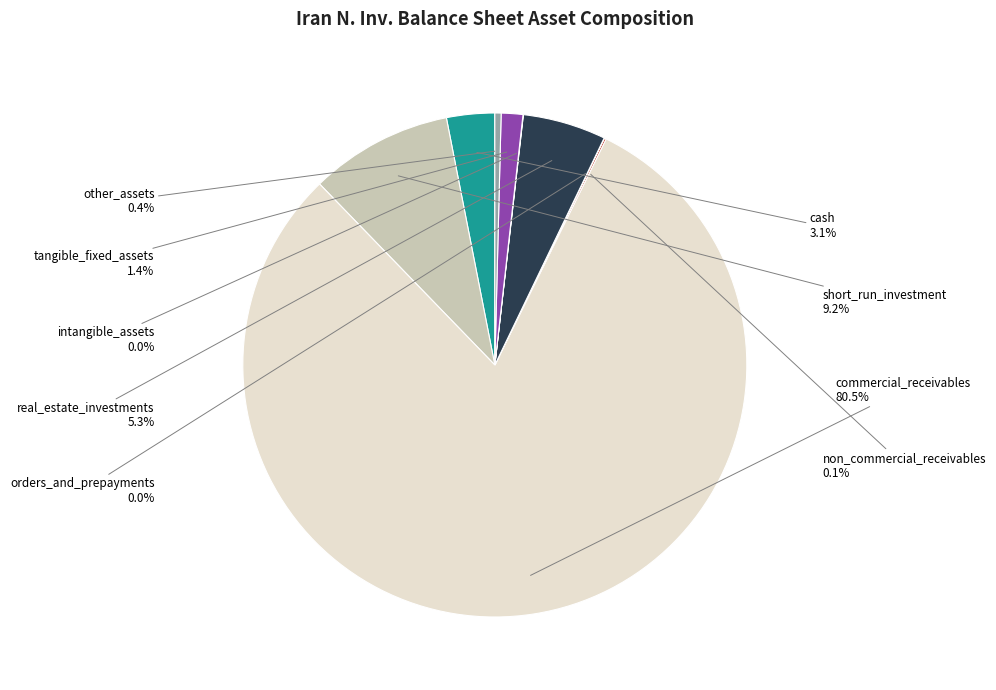

Is there a majority slice in this chart?

Yes